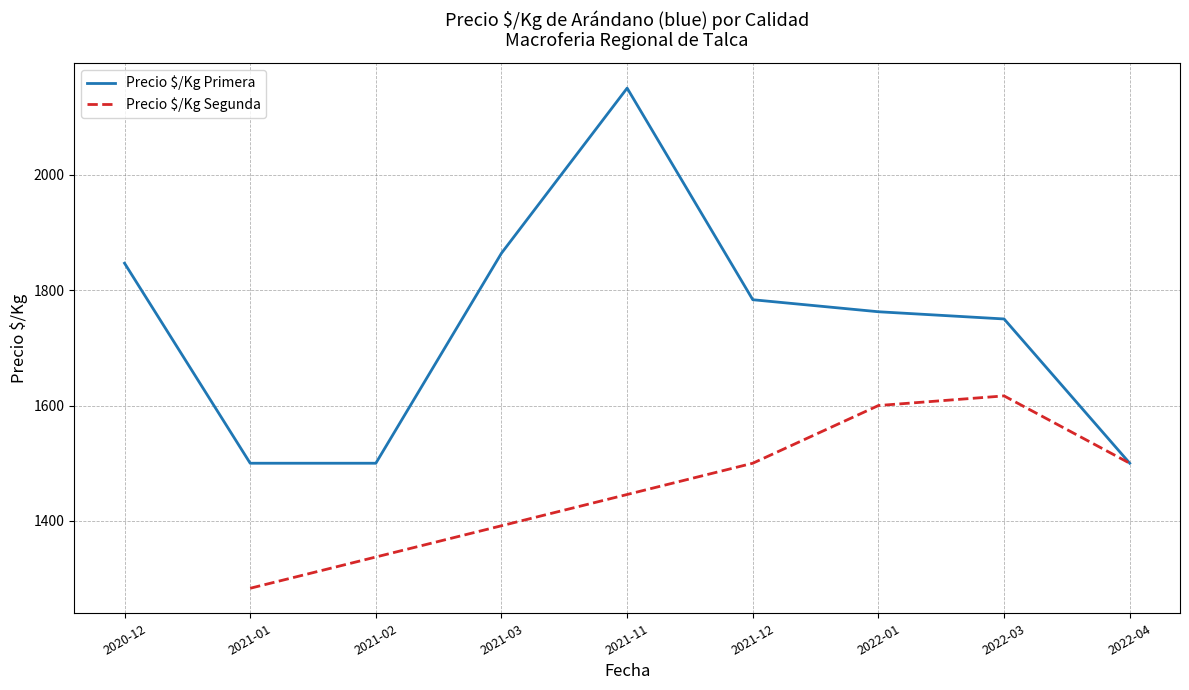

The value of Precio $/Kg Primera at 2022-04 is 1500.0. True or false?

True